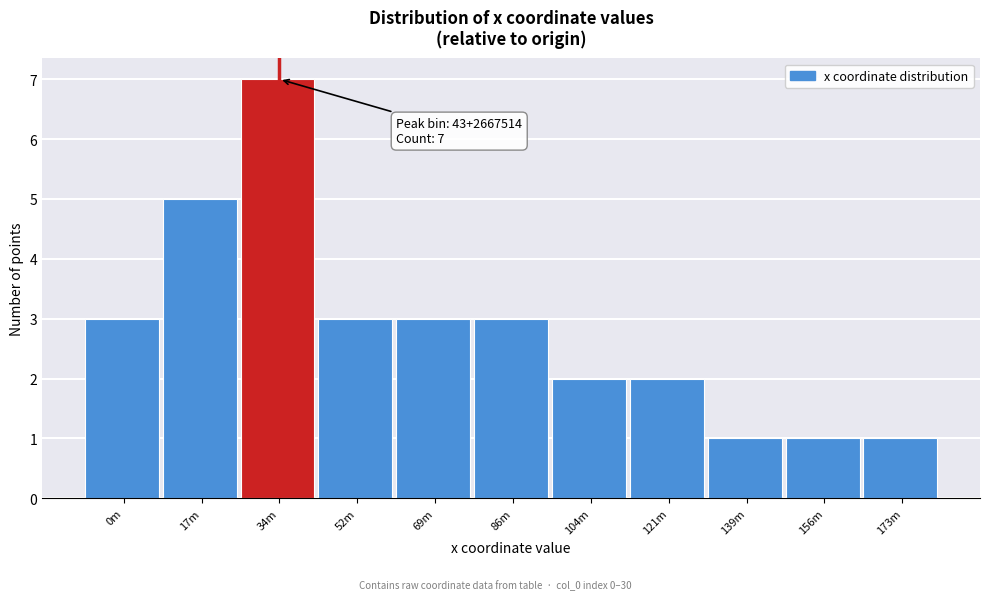

Reading left to right, extract all data points from this chart.

0m=3	17m=5	34m=7	52m=3	69m=3	86m=3	104m=2	121m=2	139m=1	156m=1	173m=1